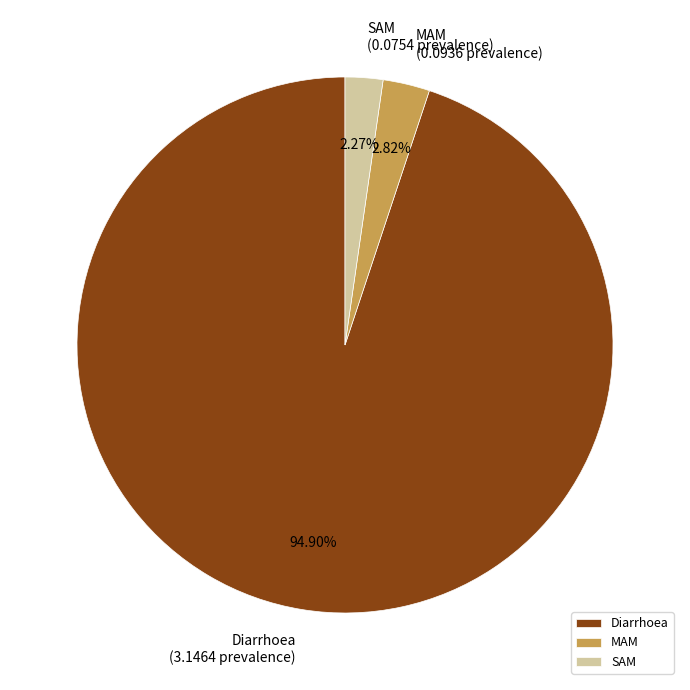

What is the largest slice in the pie chart?

Diarrhoea